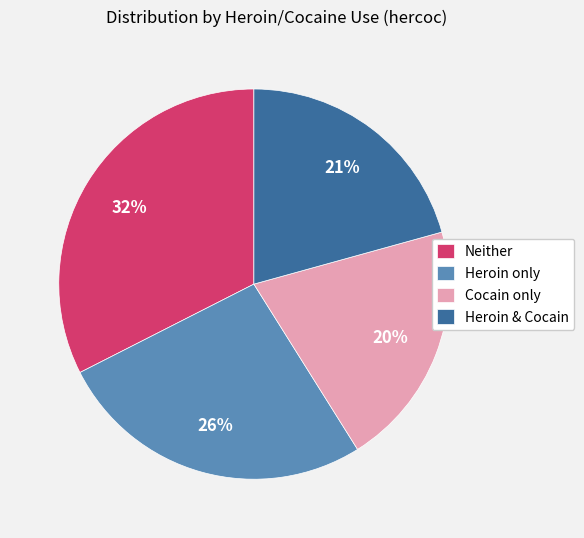

Do Heroin only and Cocain only together represent more than half of the pie?

No